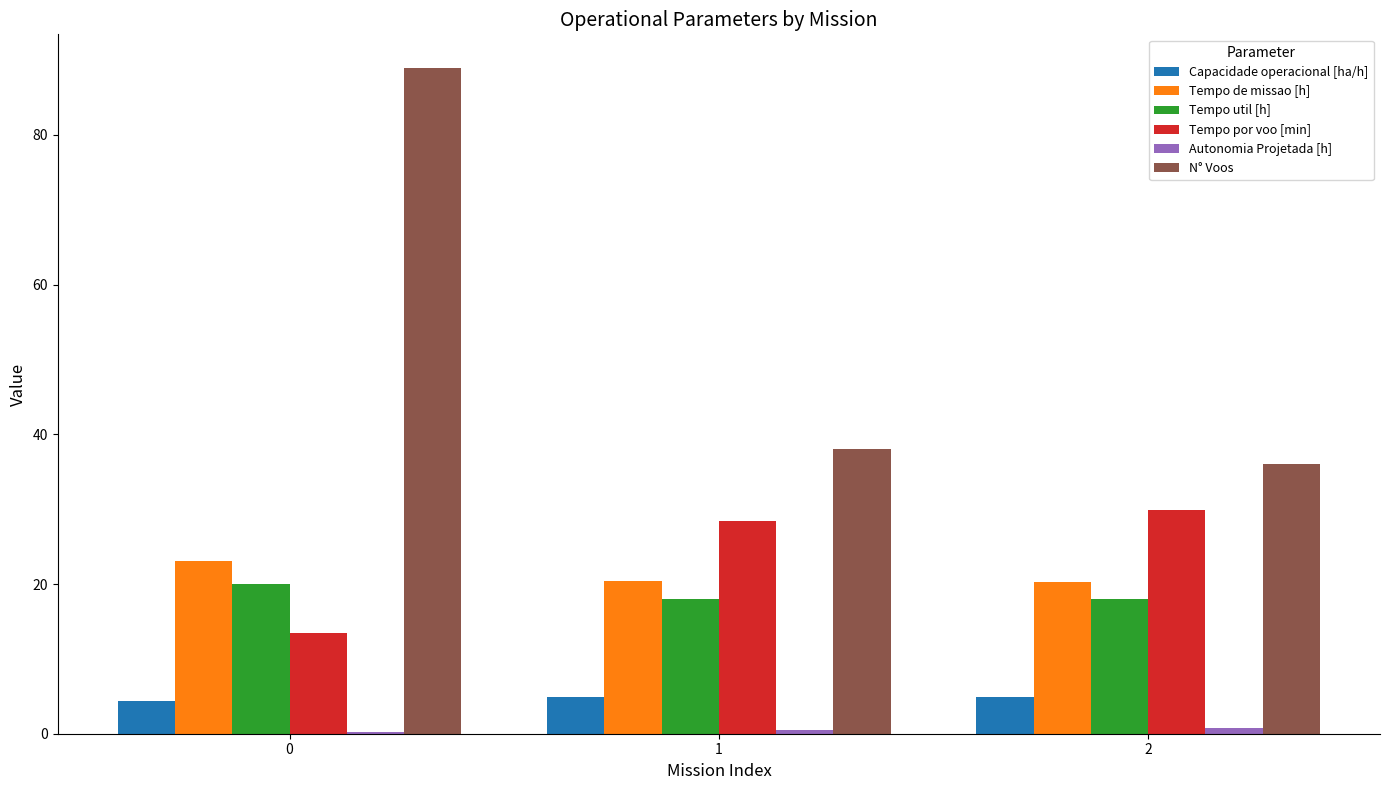

How many groups of bars are there?

3